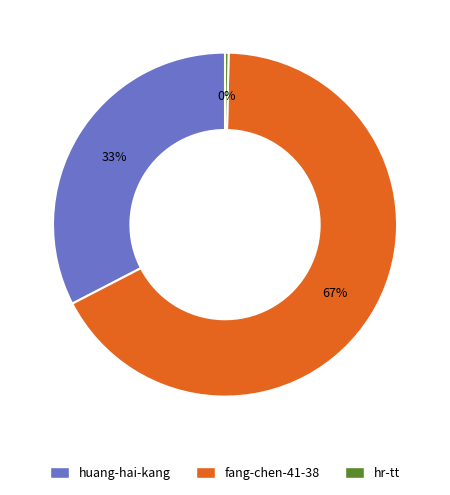

To the nearest percent, what is the average slice percentage?

33%